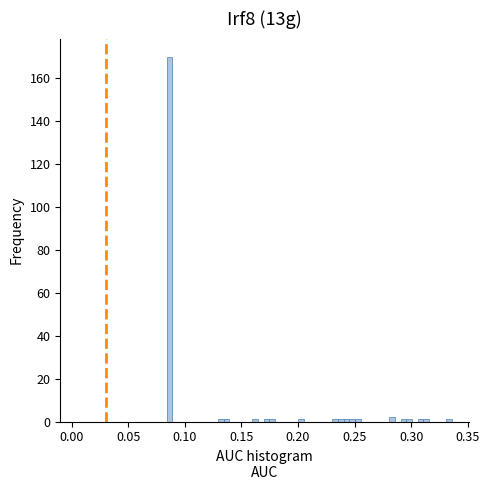

Read against the x-axis, roughly where is the centre of the tallest bar?

0.085